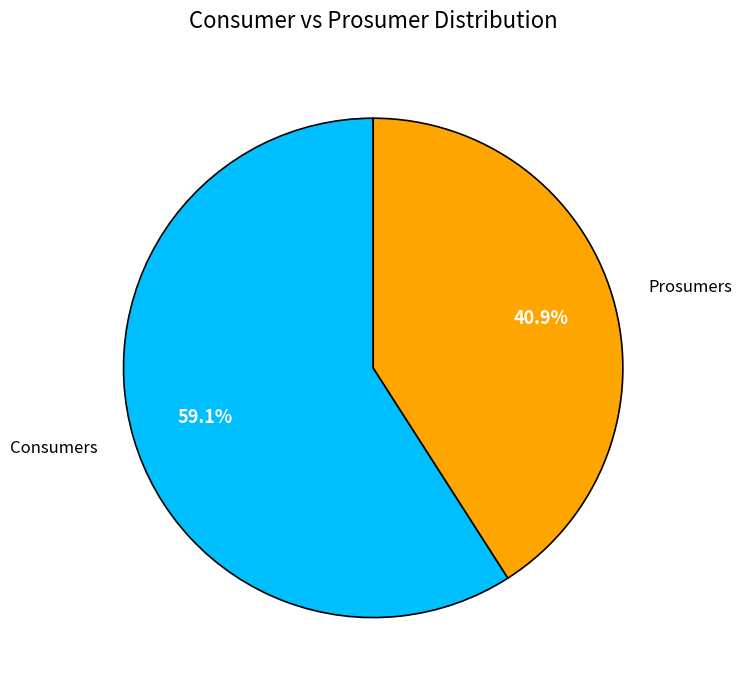

What is the largest slice in the pie chart?

Consumers